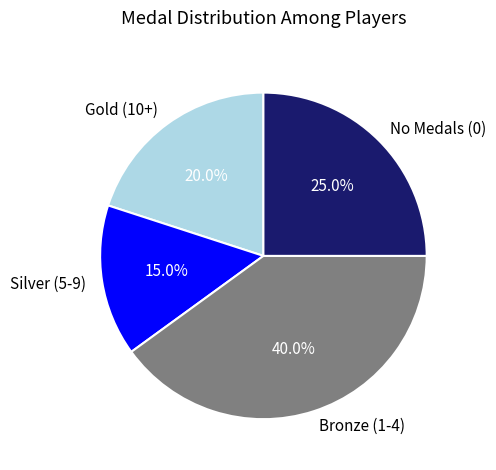

To the nearest percent, what is the difference between the largest and smallest slice percentages?

25%